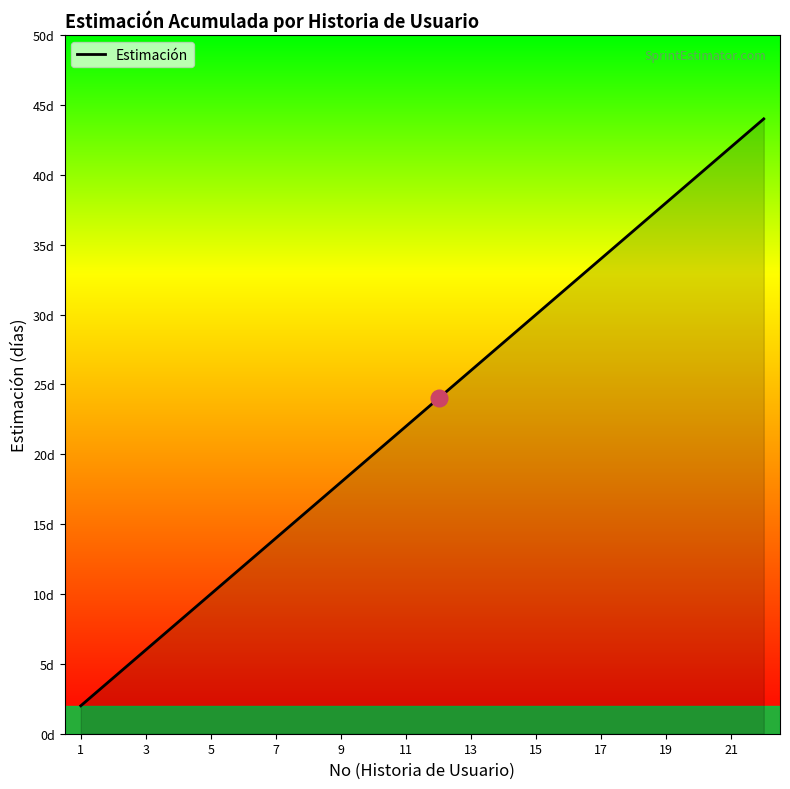

Does the chart display data point markers on the line(s)?

No